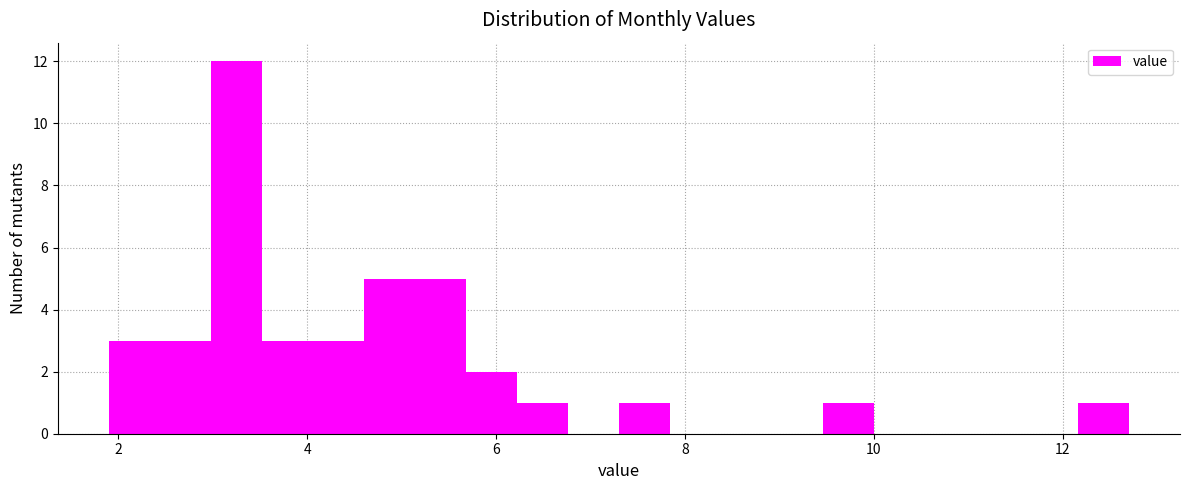

Around what value on the x-axis is the tallest bar? Give the approximate position of its centre, as read against the axis.

3.2